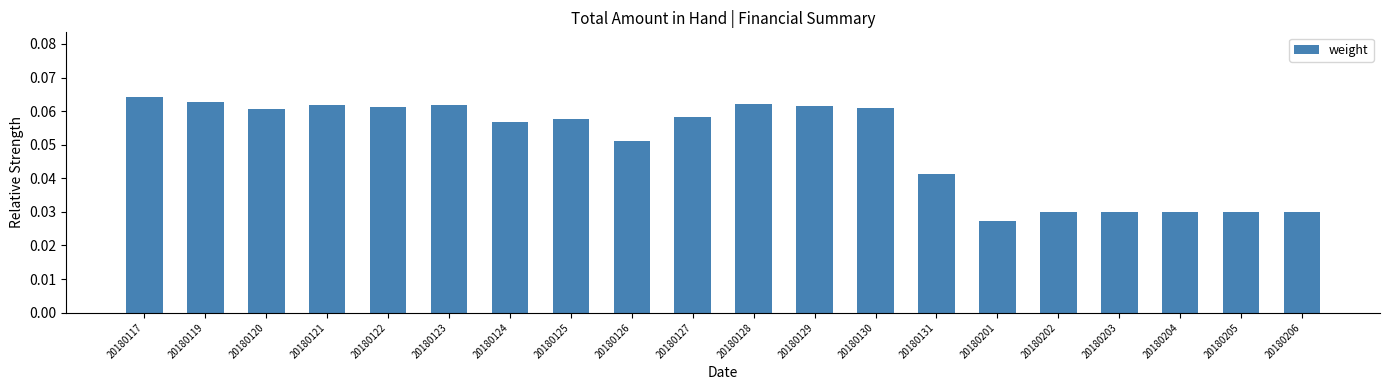

True or false: the data shows 0.0 at 20180128.

False